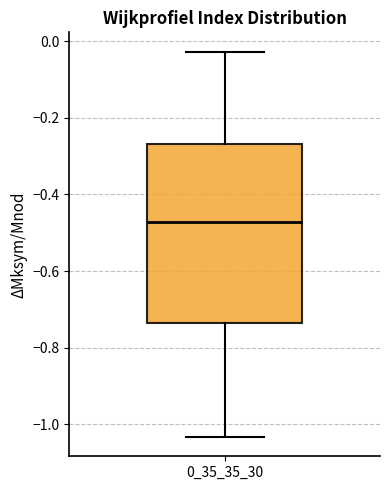

Where is the upper edge of the box at x = 0_35_35_30 on the y-axis? The values are not printed on the chart, so give them approximately, as read against the axis.

-0.26